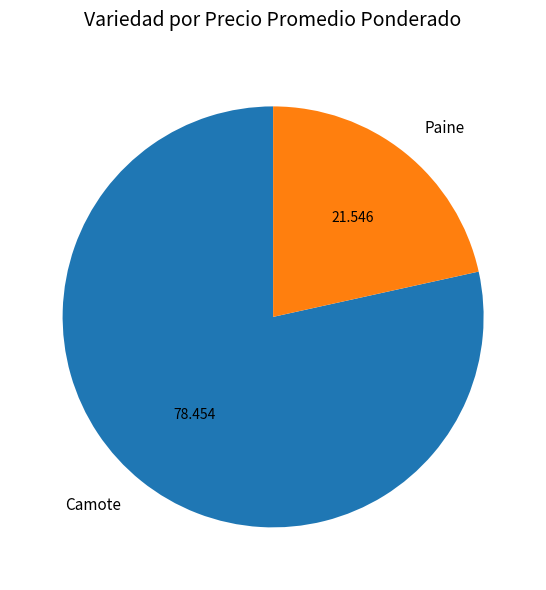

Does Camote represent more than half of the total?

Yes